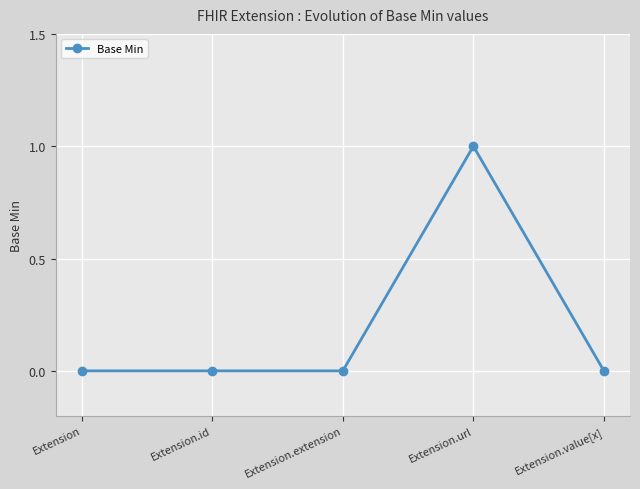

The chart shows a value of 2 at Extension.url. True or false?

False